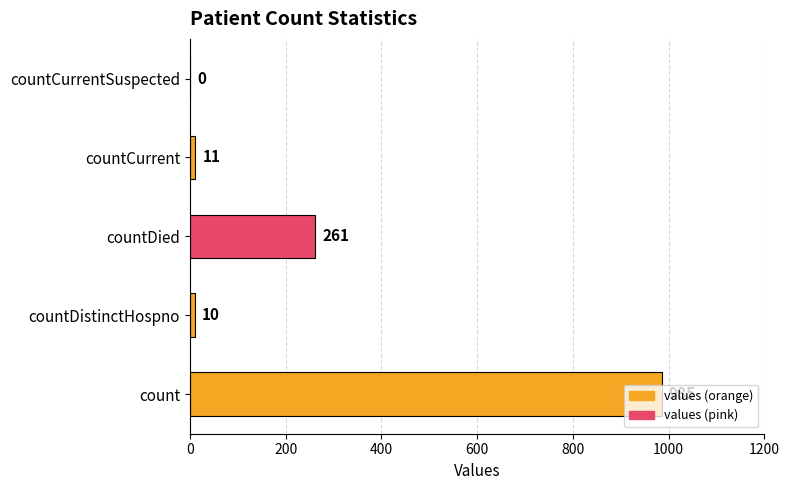

How many categories are shown in the chart?

5